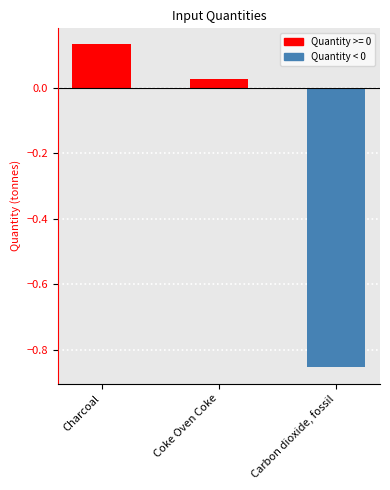

Where does the data first go above 0?

Charcoal